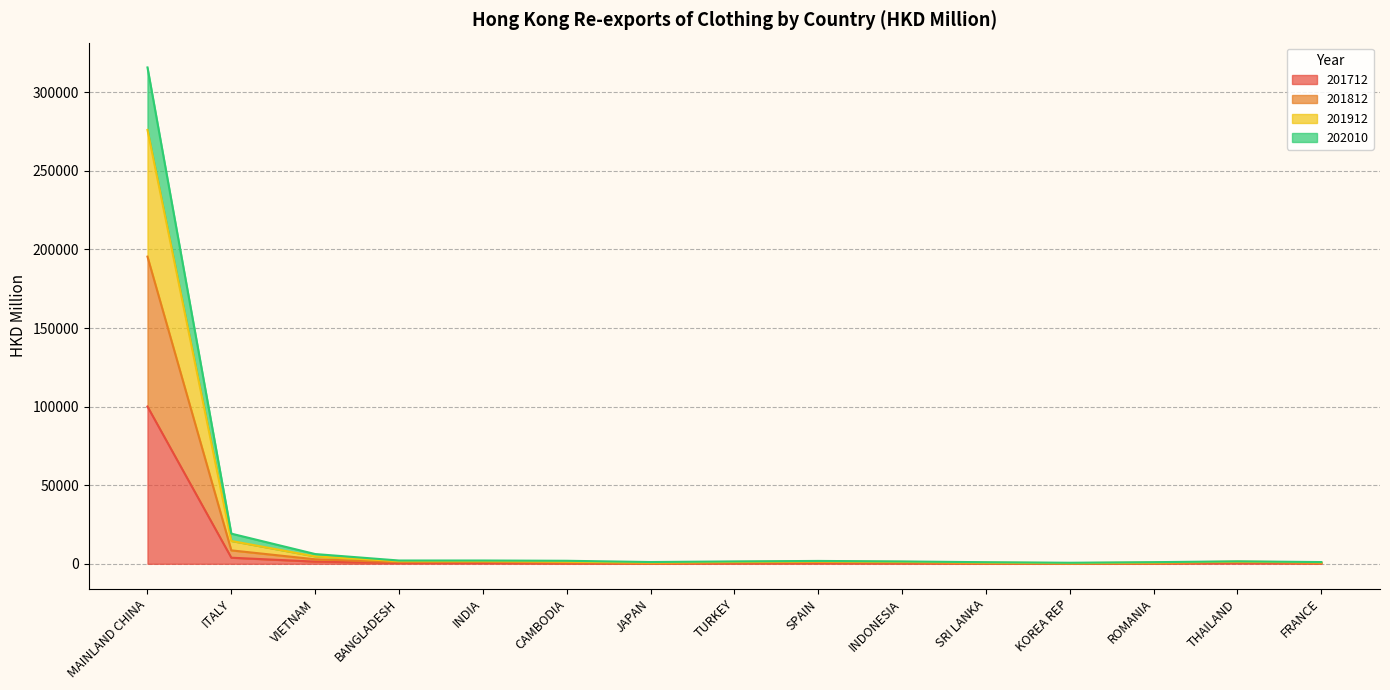

At which category does 201812 reach its first local valley?

BANGLADESH